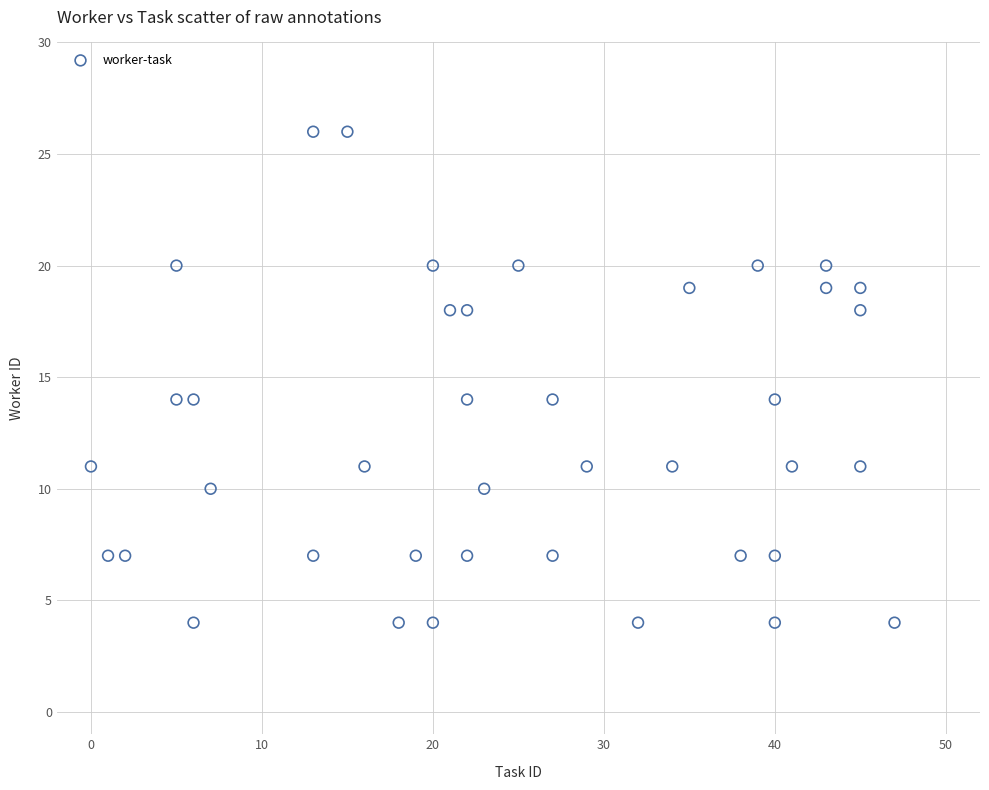

What is the range of Y values (max minus min)?

22